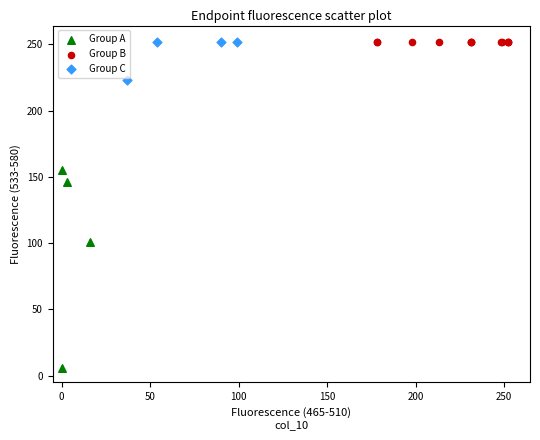

Which series reaches the minimum Y coordinate?

Group A